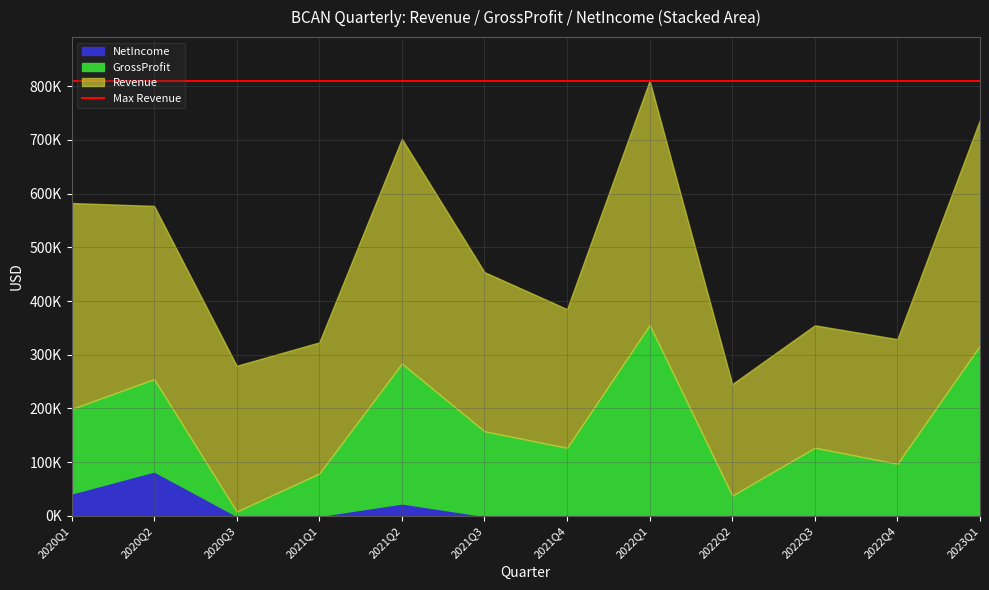

What is the approximate value of NetIncome at 2020Q2, to the nearest 50?

82850